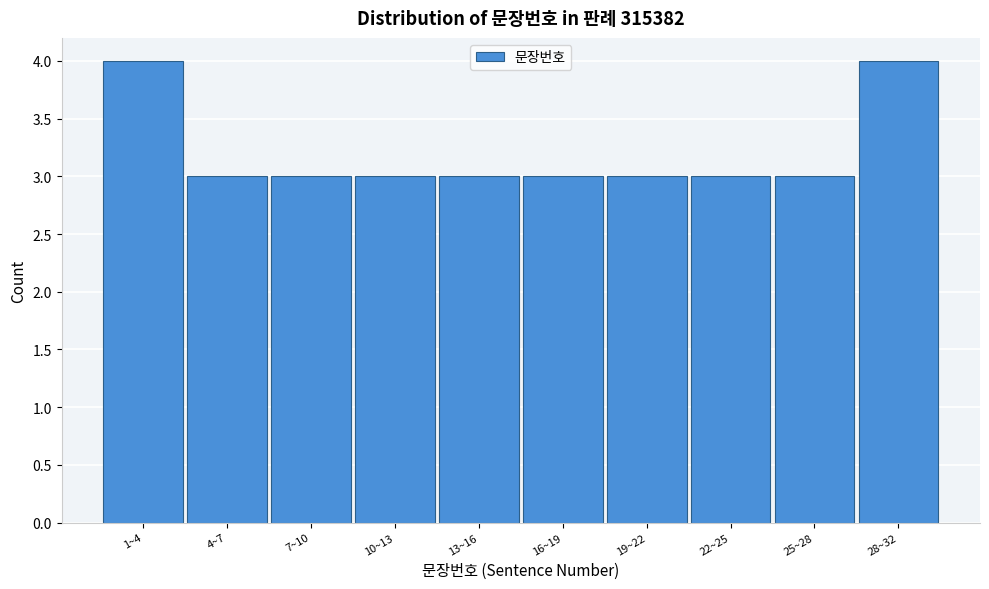

Reading right to left, transcribe all the data shown in this chart.

4	3	3	3	3	3	3	3	3	4